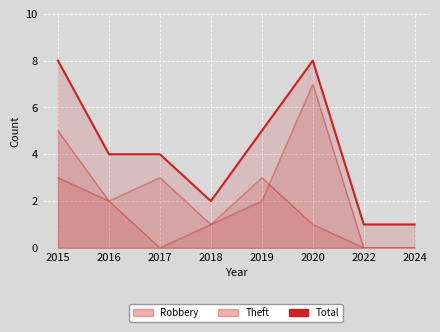

What is the difference between the maximum and second lowest values in the Total series?

7